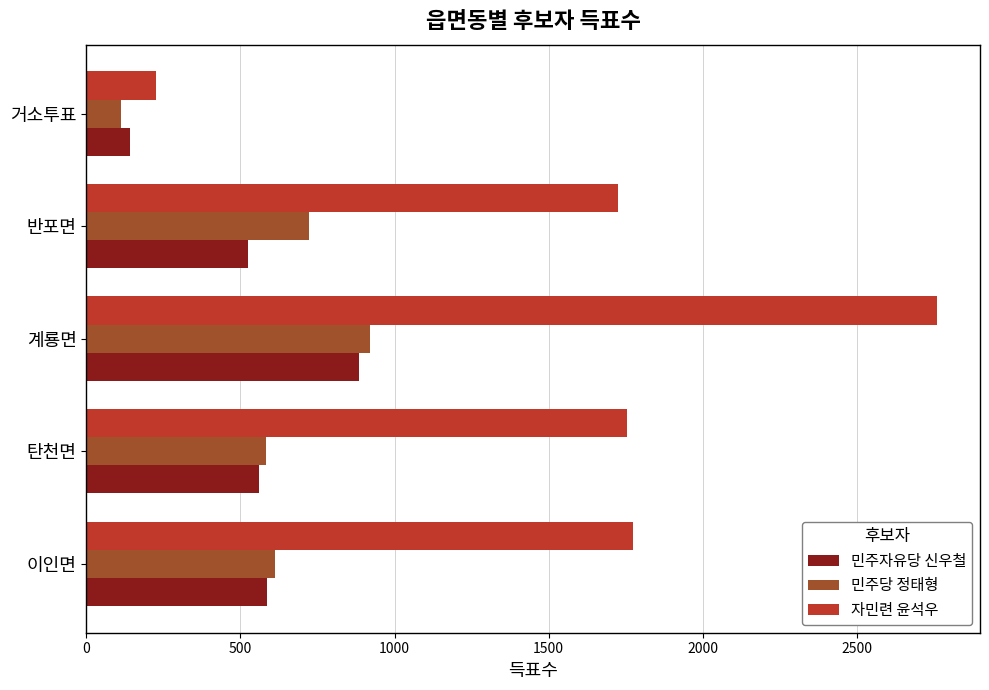

What is the average value of the 민주당 정태형 series?

590